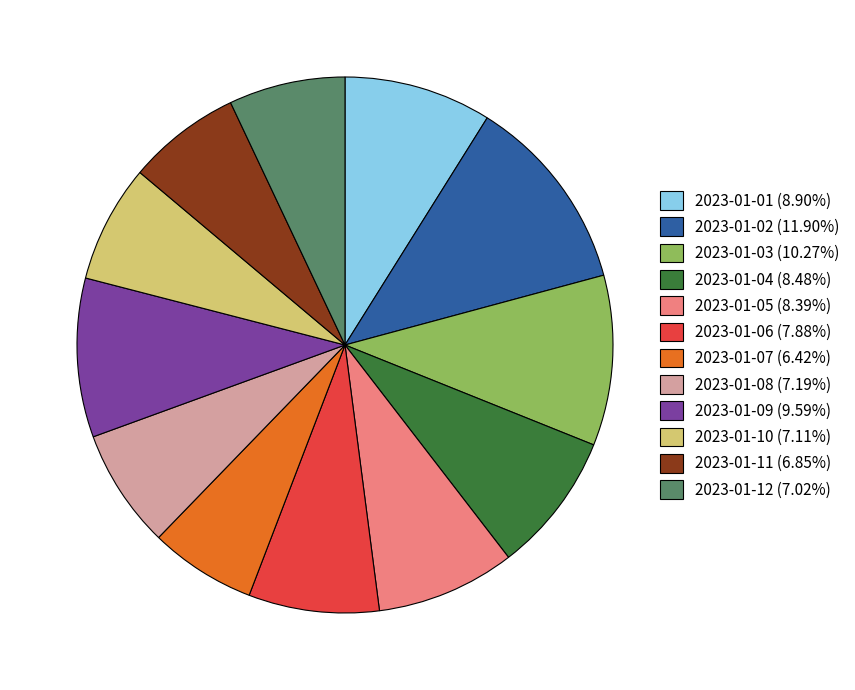

Is 2023-01-10 (7.11%) the majority of the pie?

No